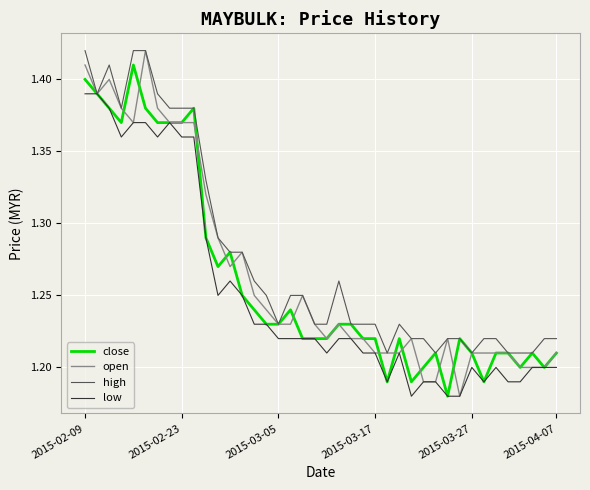

How many open values are between 1 and 2?

40